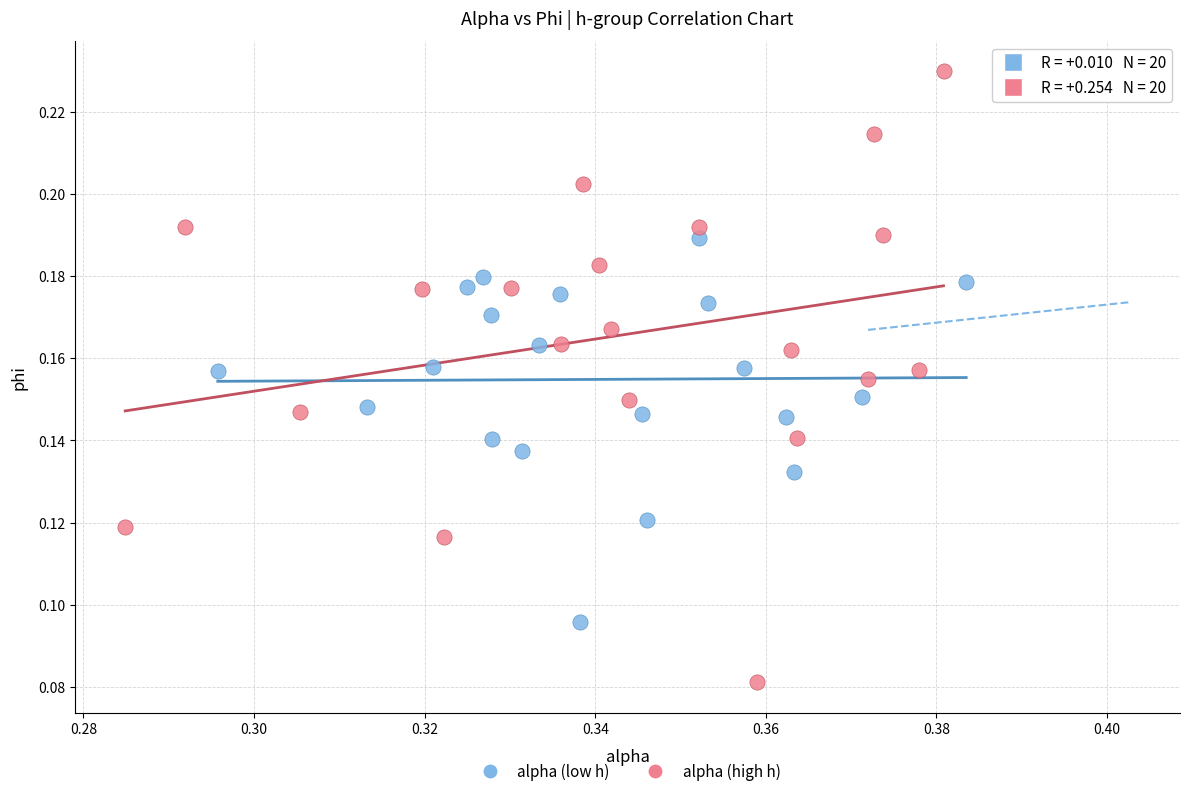

Which series has the widest spread of Y values?

alpha (high h)